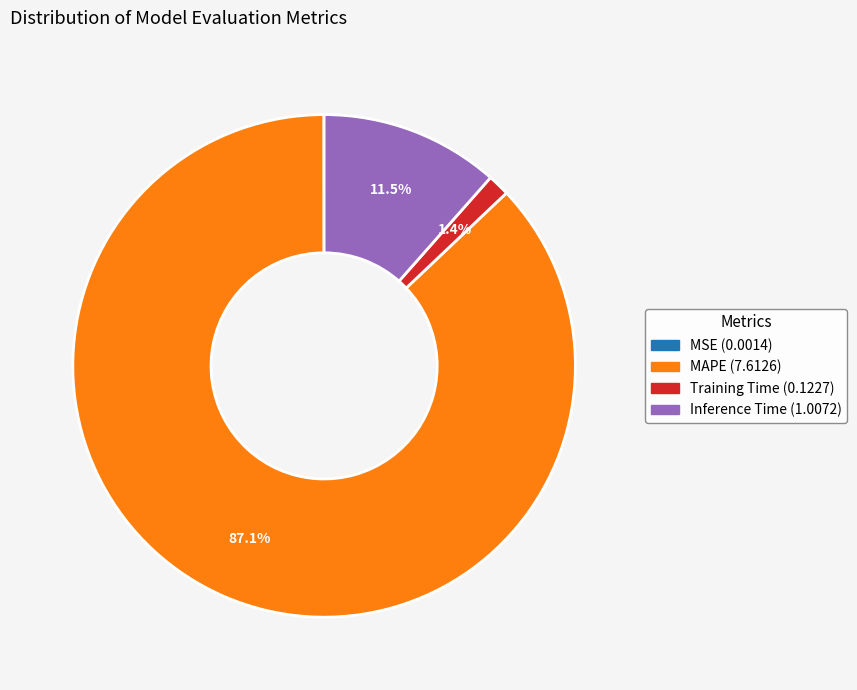

To the nearest percent, what is the average slice percentage?

25%